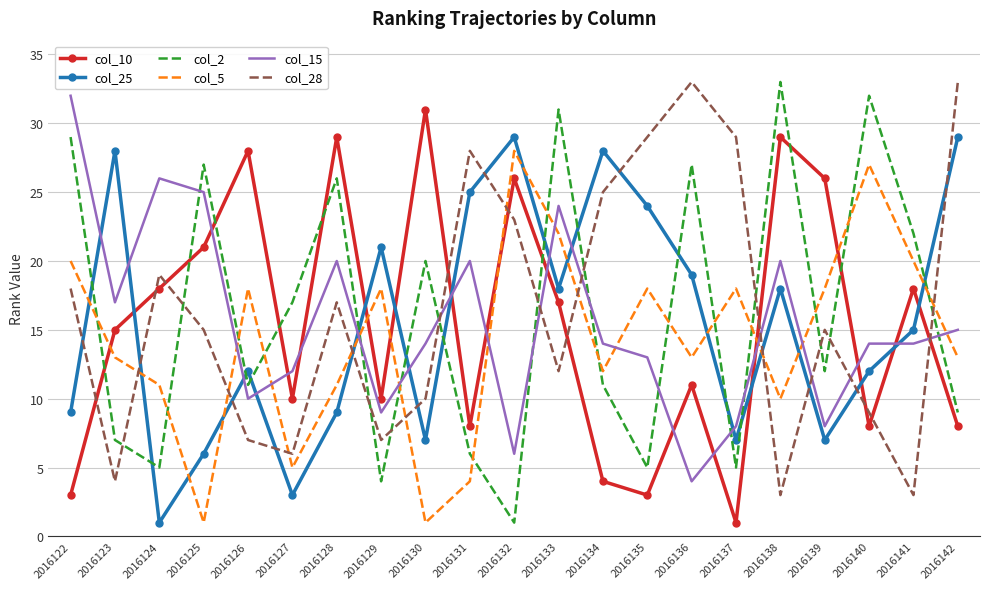

What is the difference between the col_28 values at 2016132 and 2016130?

13